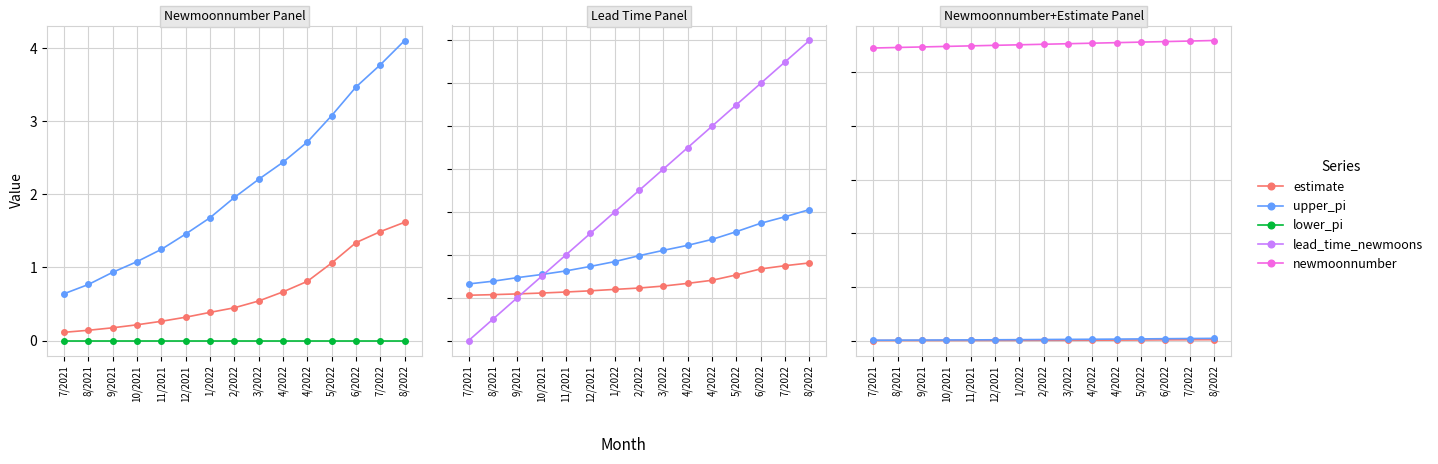

Which category has the lowest value in the estimate series?

7/2021